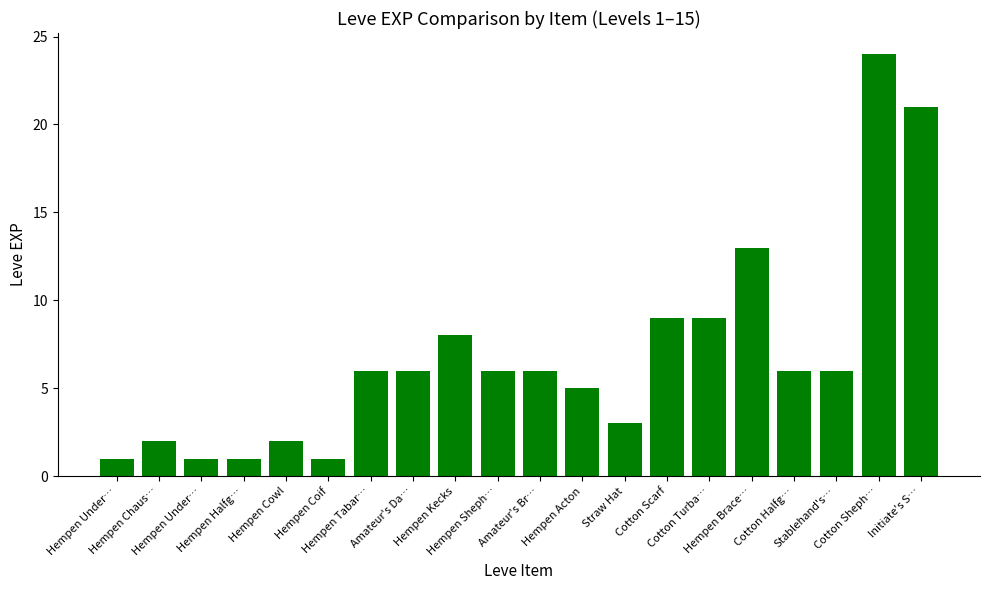

Reading right to left, what are all the values shown in this chart?

Initiate's S…=21	Cotton Sheph…=24	Stablehand's…=6	Cotton Halfg…=6	Hempen Brace…=13	Cotton Turba…=9	Cotton Scarf=9	Straw Hat=3	Hempen Acton=5	Amateur's Br…=6	Hempen Sheph…=6	Hempen Kecks=8	Amateur's Da…=6	Hempen Tabar…=6	Hempen Coif=1	Hempen Cowl=2	Hempen Halfg…=1	Hempen Under…=1	Hempen Chaus…=2	Hempen Under…=1